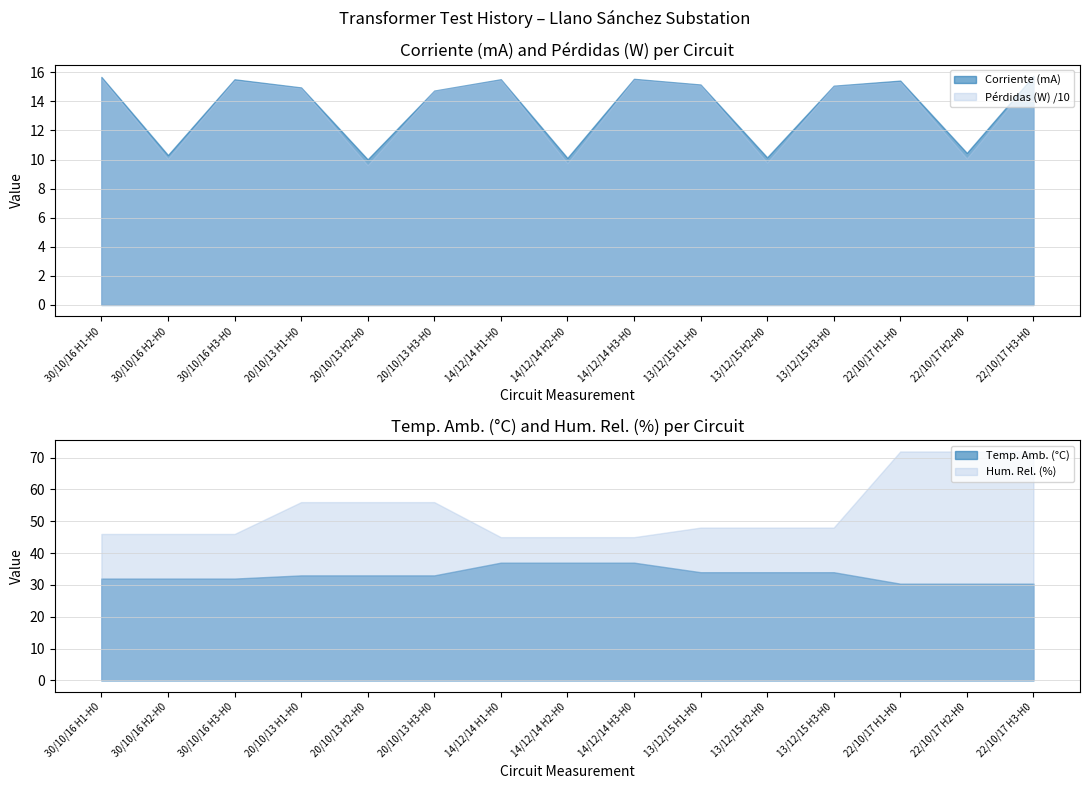

Is it true that Pérdidas (W) /10 equals 15.5 at 14/12/14 H3-H0?

True